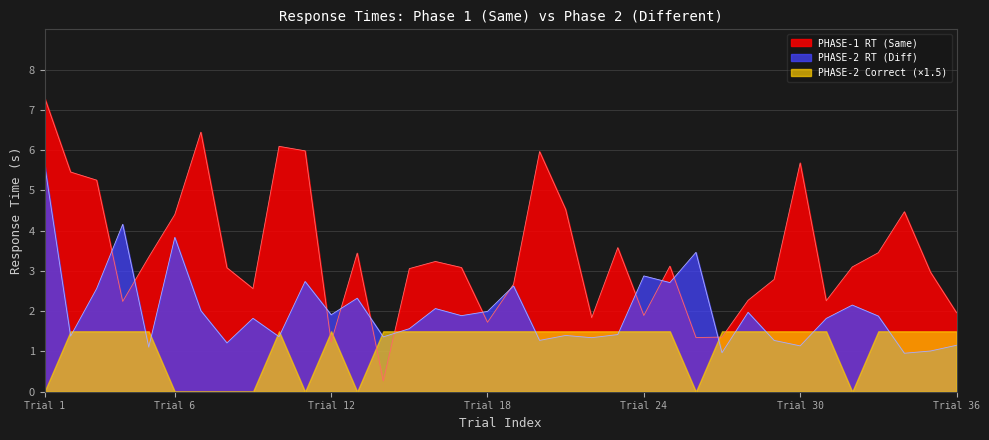

Is it true that PHASE-1 RT equals 6.0 at 10?

True